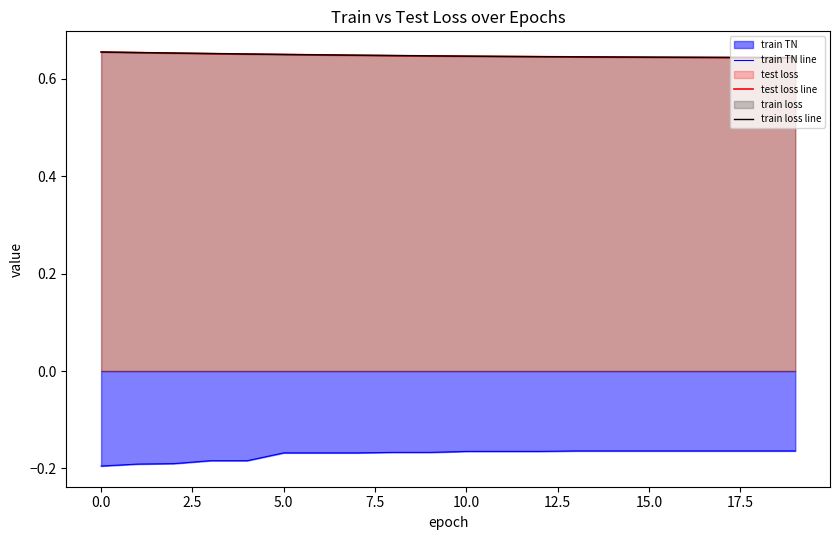

What is the sum of all train loss line values?

13.0